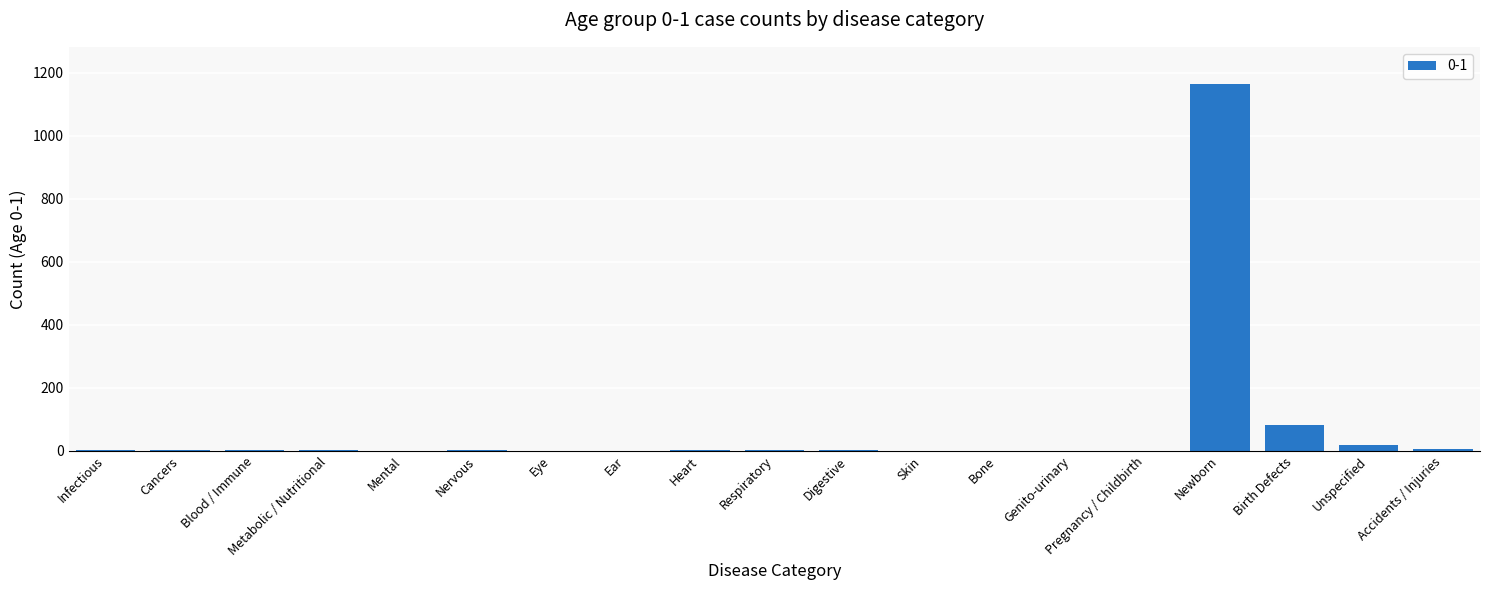

What is the average value?

68